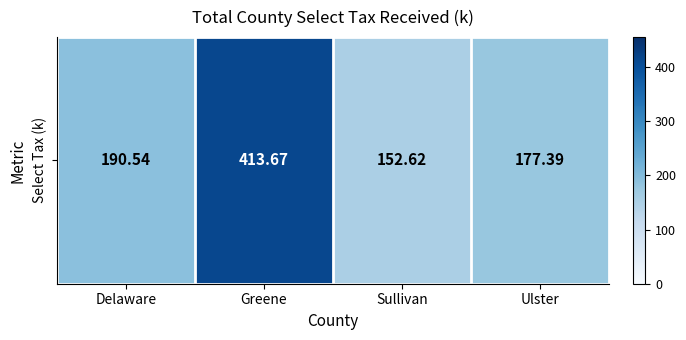

List the labels in order of value, smallest first.

Sullivan, Ulster, Delaware, Greene